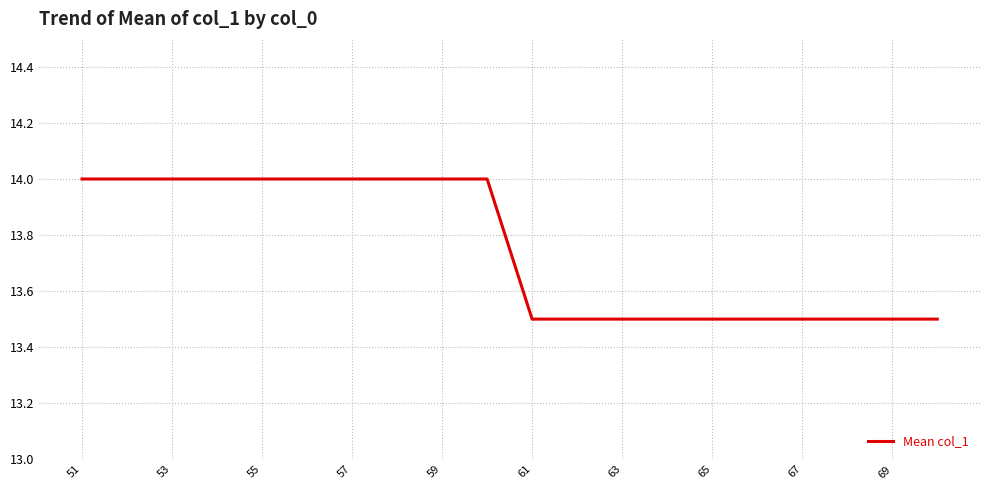

What is the difference between the maximum and minimum values?

0.5